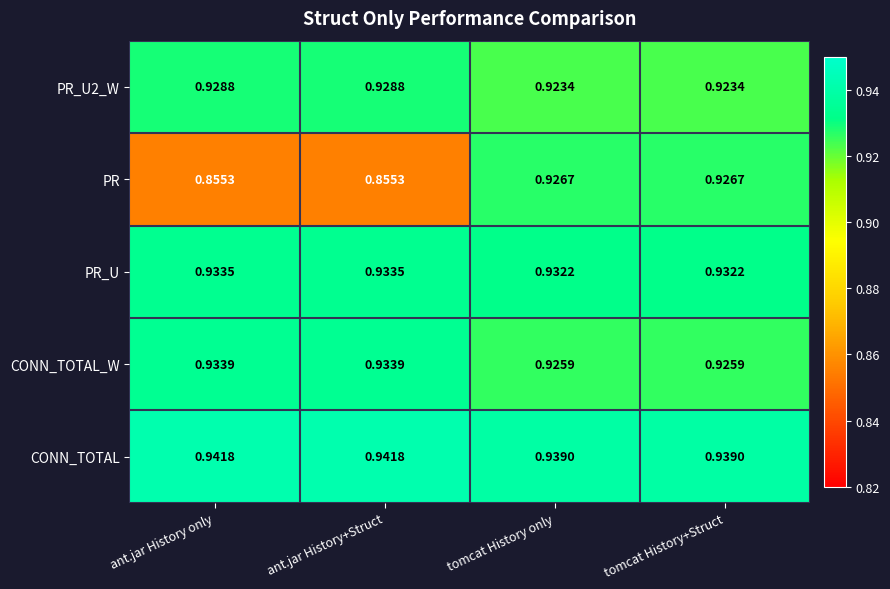

List the series in order of their peak value, highest first.

CONN_TOTAL, CONN_TOTAL_W, PR_U, PR_U2_W, PR